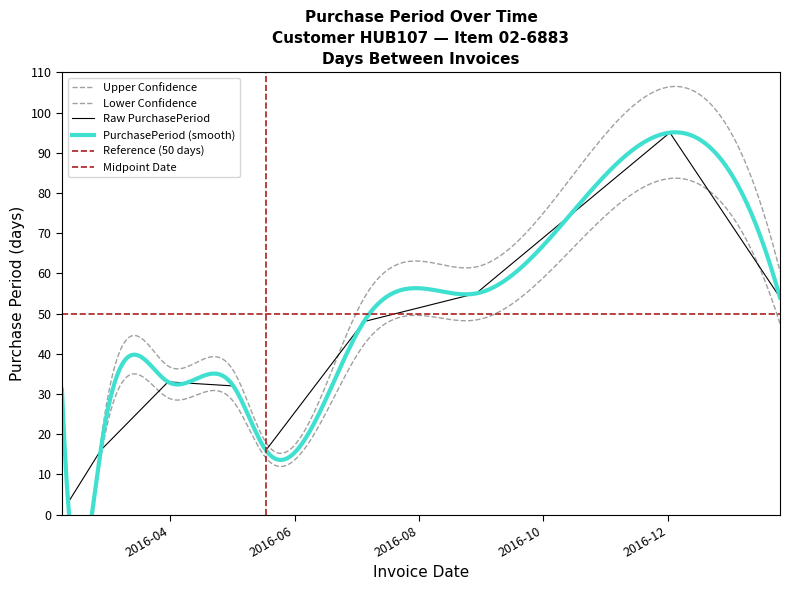

Where is the first local maximum?

2016-03-31